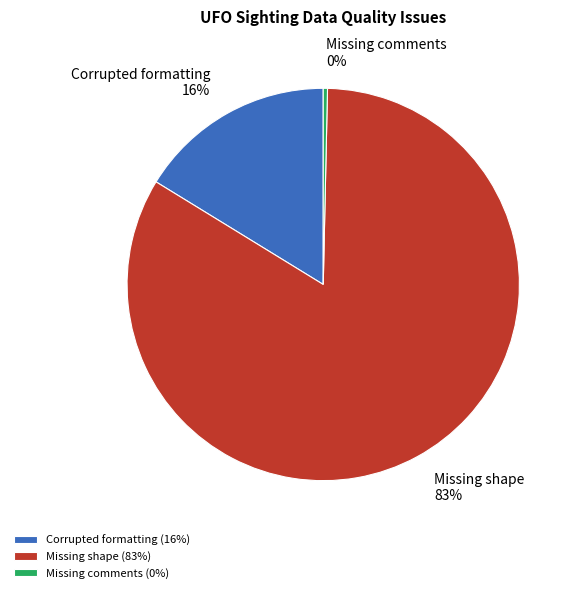

Do Corrupted formatting and Missing comments together represent more than half of the pie?

No